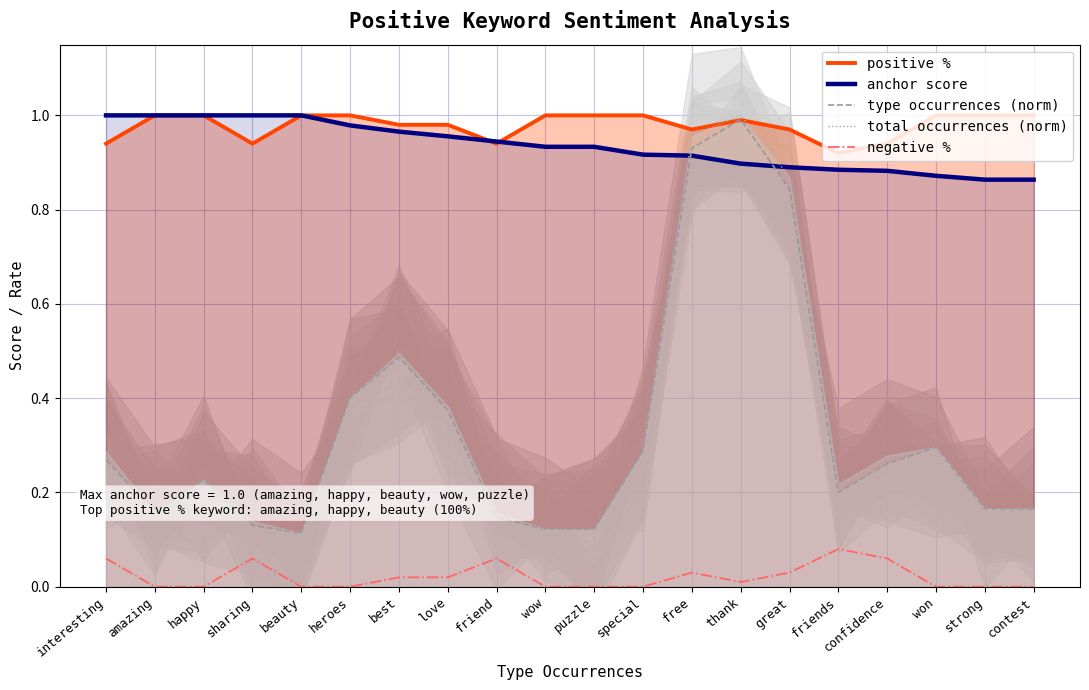

Between amazing and friend, which series saw the biggest shift?

positive %